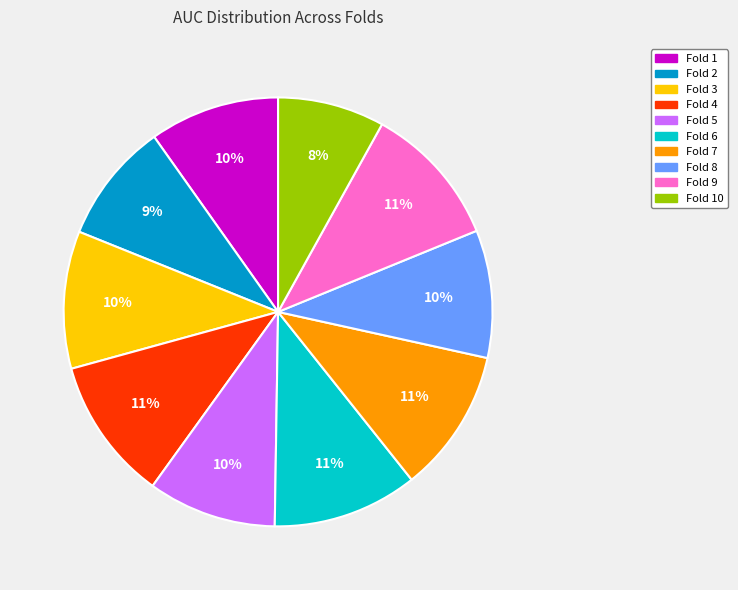

To the nearest percent, what is the difference between the largest and smallest slice percentages?

3%